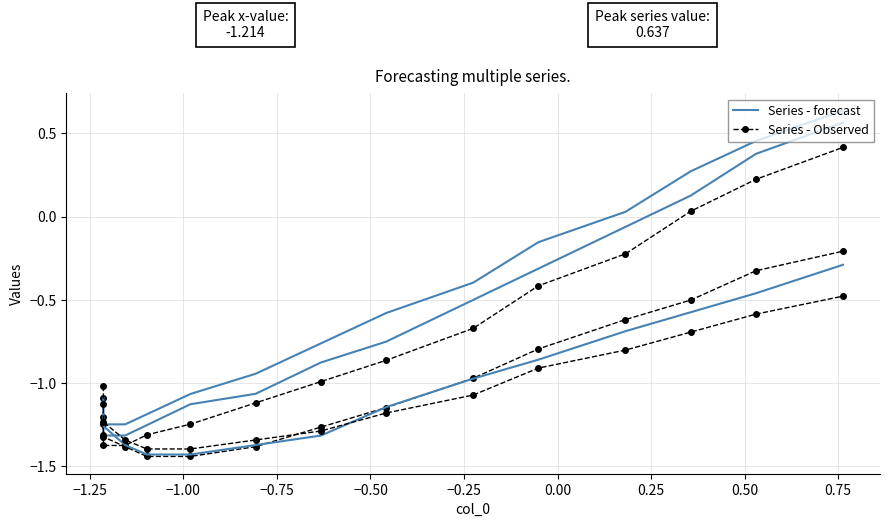

List the series in order of their overall mean, lowest first.

Series - Observed, Series - forecast